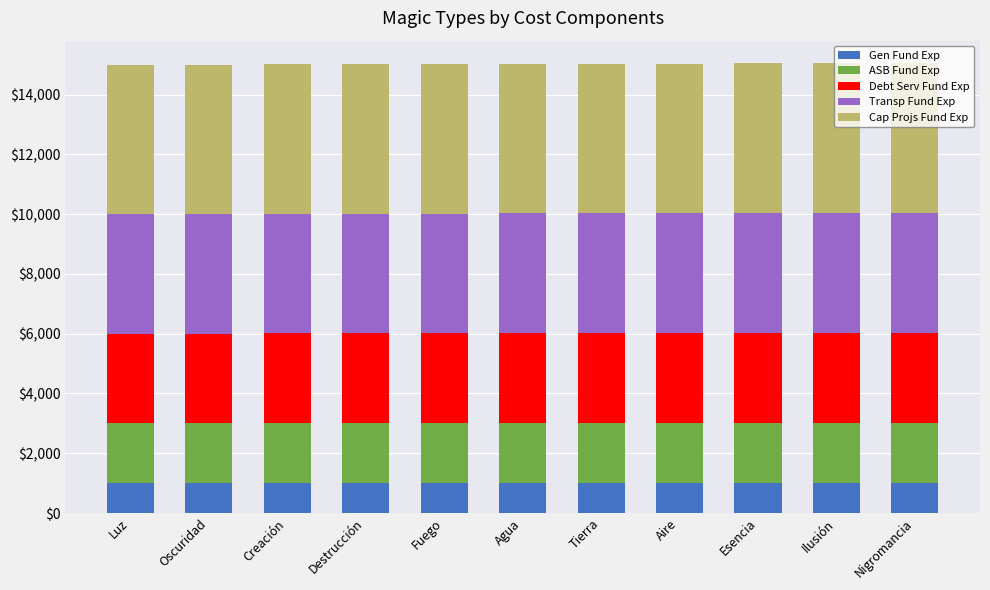

What is the sum of the Gen Fund Exp values at Ilusión and Luz?

2011